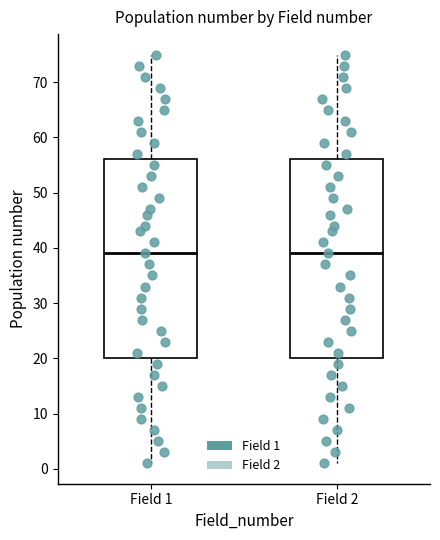

Reading left to right, read every box against the y-axis: the position of its median line, the range the box covers, and the ends of its whiskers. The values are not printed on the chart, so give them approximately, as read against the axis.

Field 1: median 39, box 20 to 56, whiskers 1 to 75
Field 2: median 39, box 20 to 56, whiskers 1 to 75